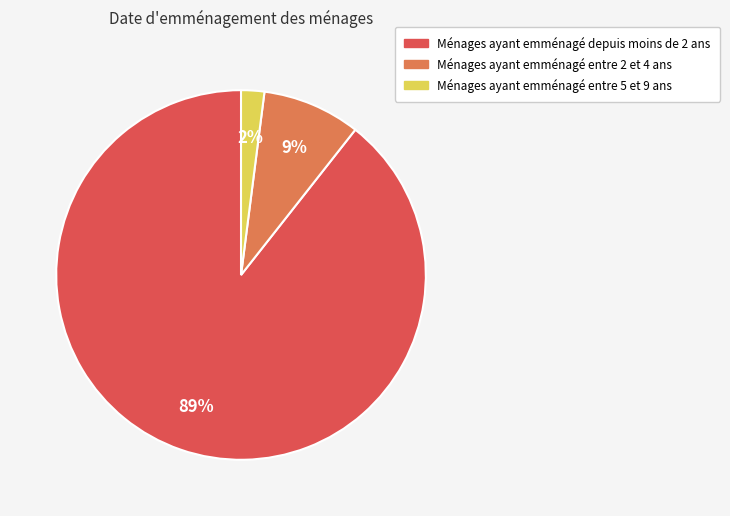

How many segments does this pie chart have?

3